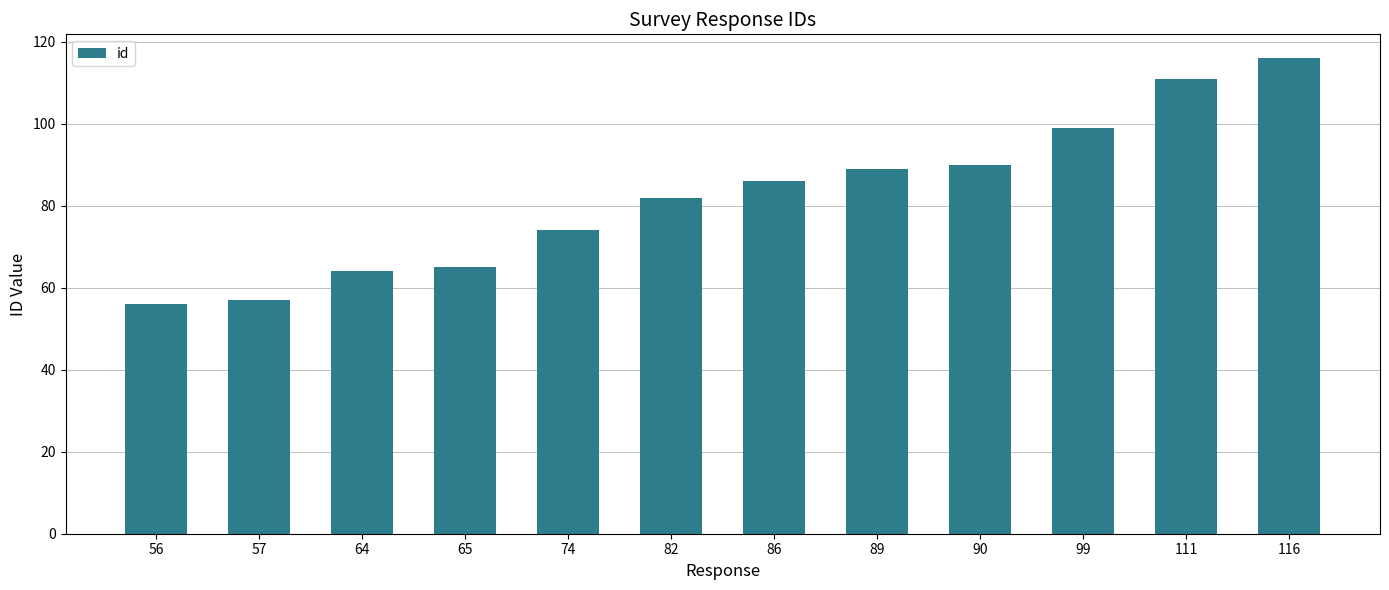

How many bars are there in total?

12